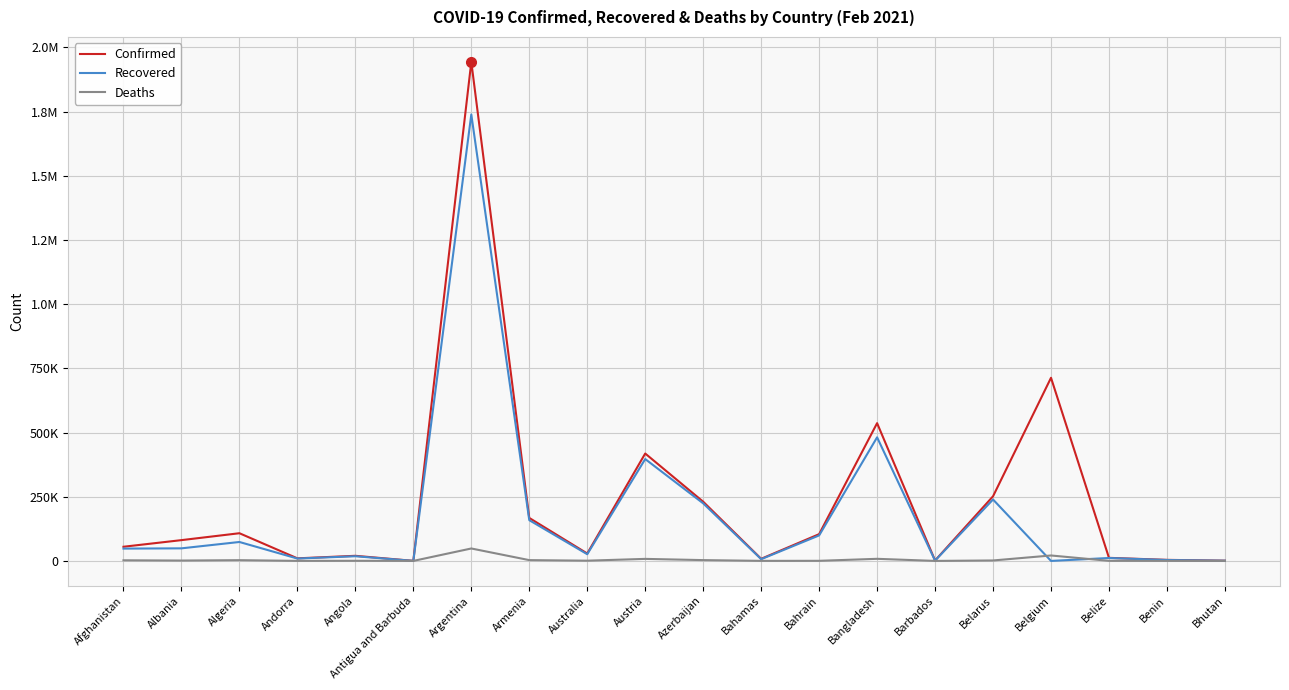

The Confirmed series shows 418283 at Austria. True or false?

True